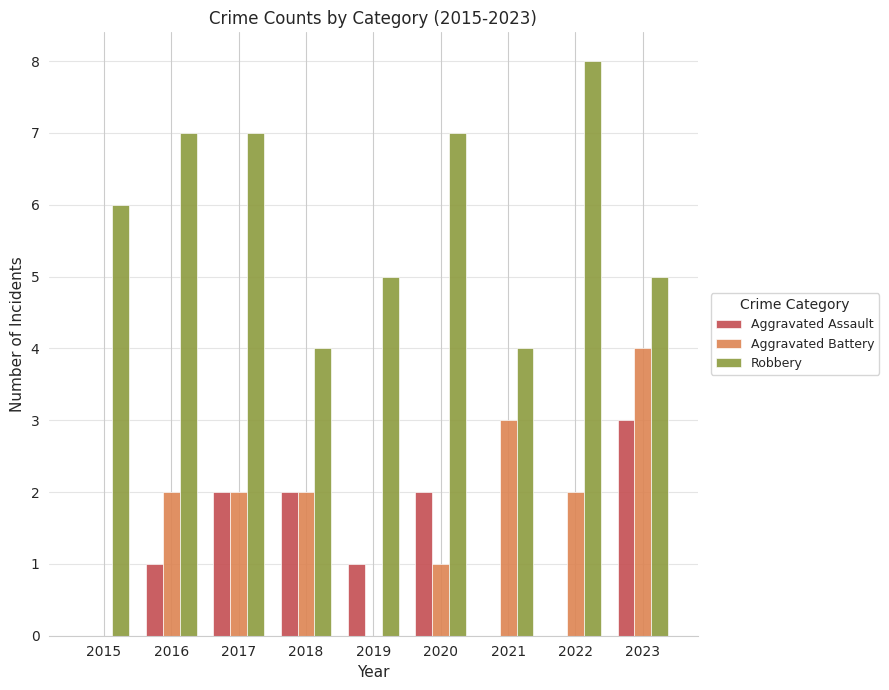

Which series has the largest total across all categories?

Robbery